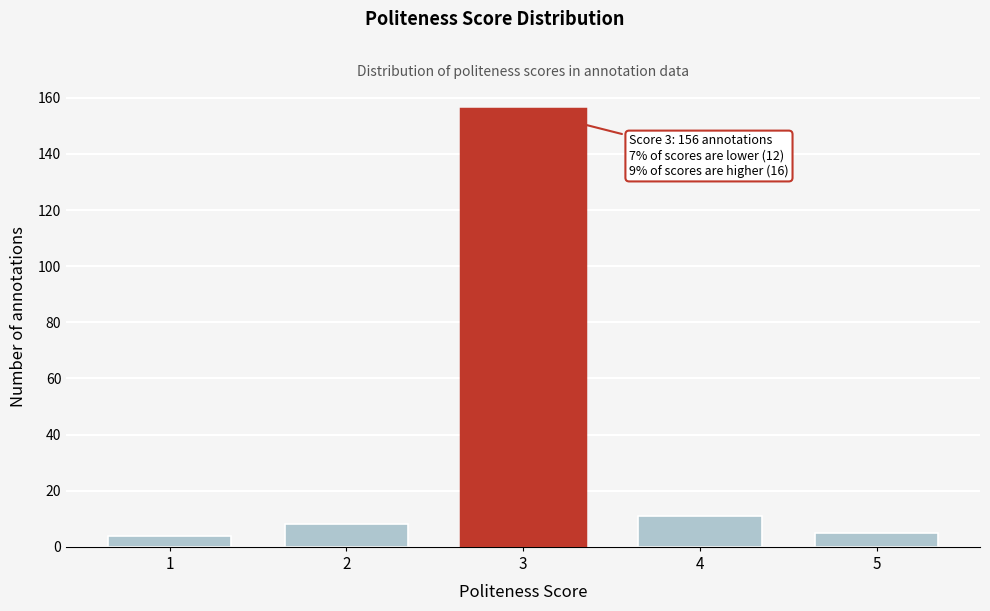

Reading right to left, extract all data points from this chart.

5=5	4=11	3=156	2=8	1=4